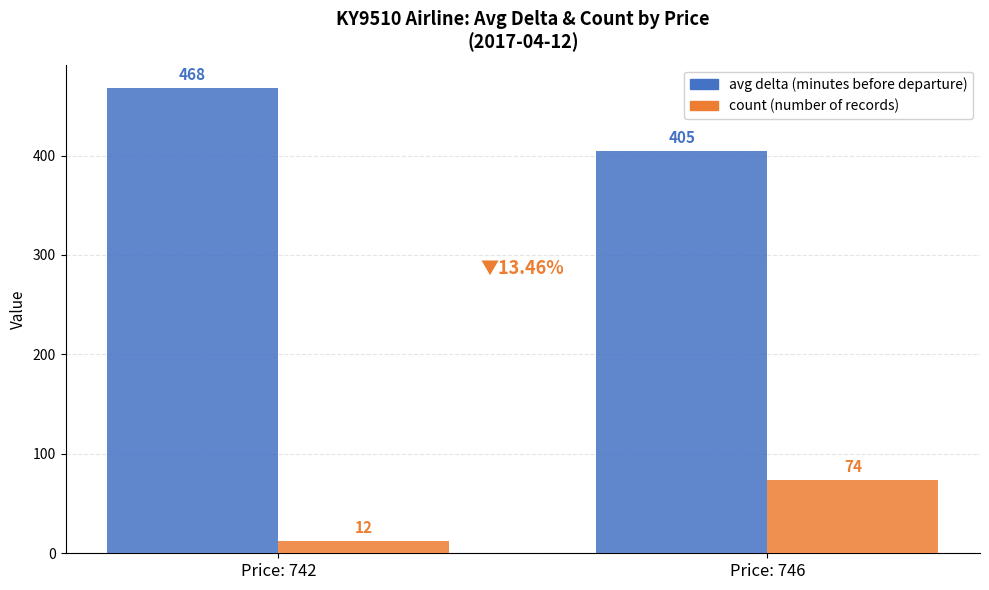

What is the difference between the highest and lowest values at Price: 742?

456